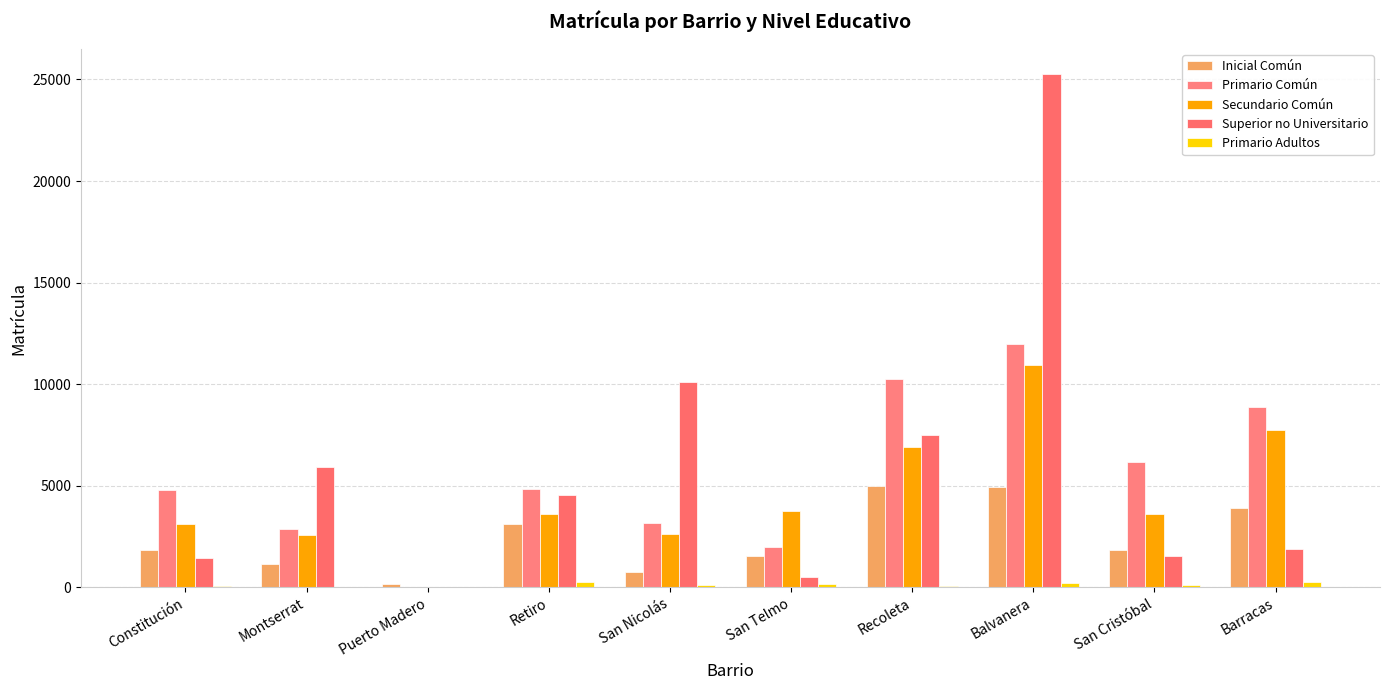

Are the bars grouped side by side (vs. stacked)?

Yes